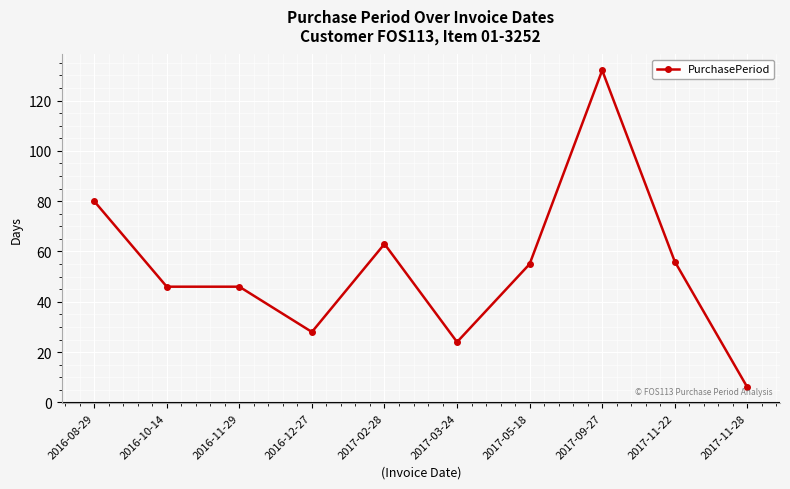

Count the number of categories in the chart.

10